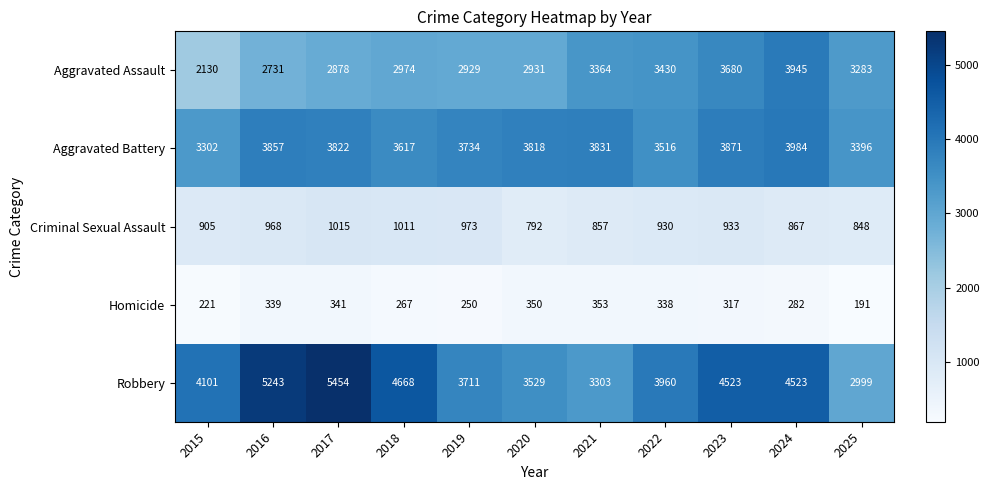

Which series has the widest spread of values?

Robbery